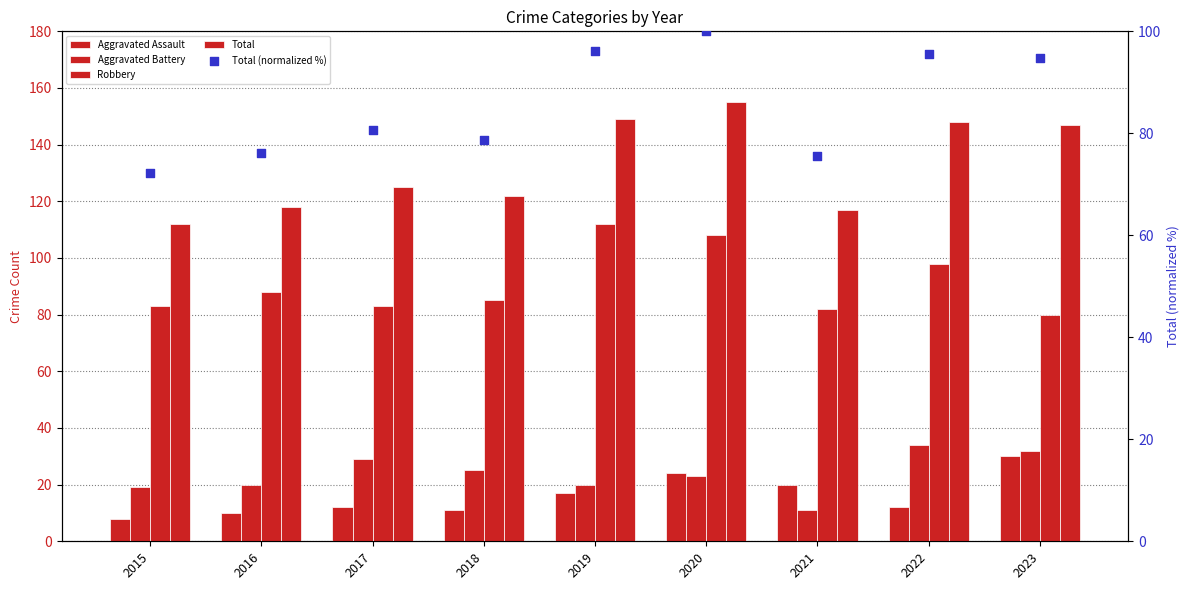

Which series has the largest total across all categories?

Total